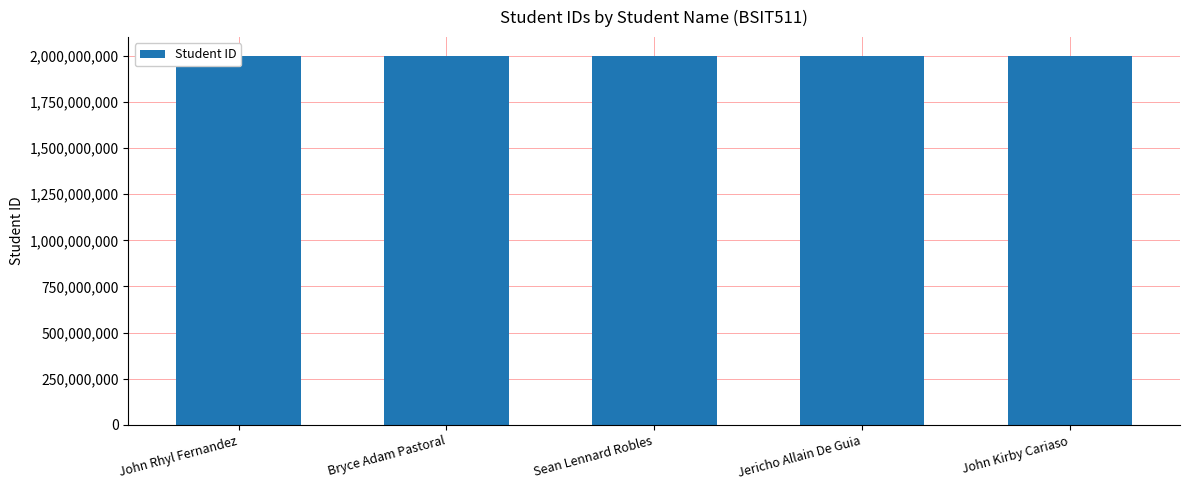

How many values exceed 2000122490?

2